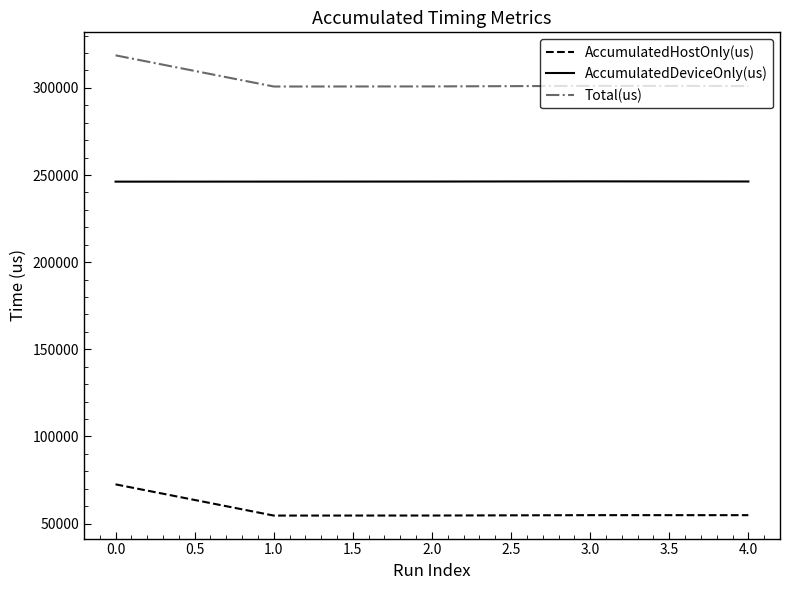

What is the maximum value shown in the chart?

318688.0